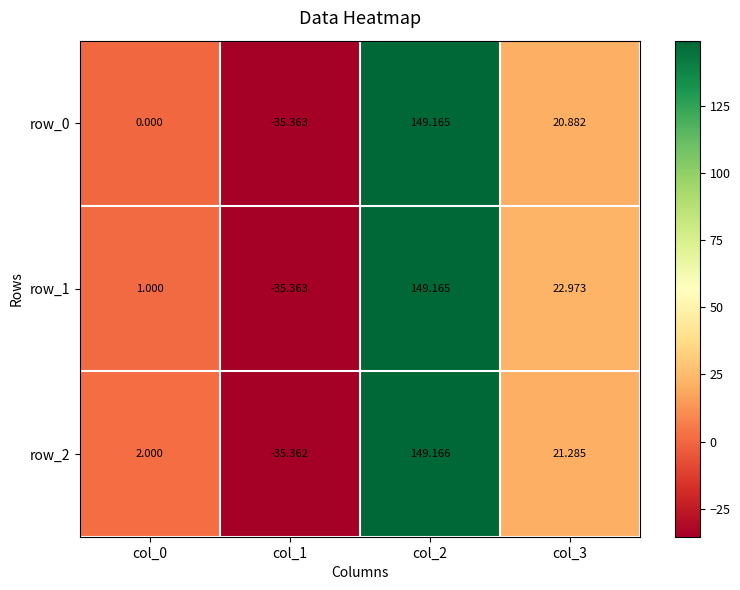

Where does the row_1 series first go above 22?

col_2